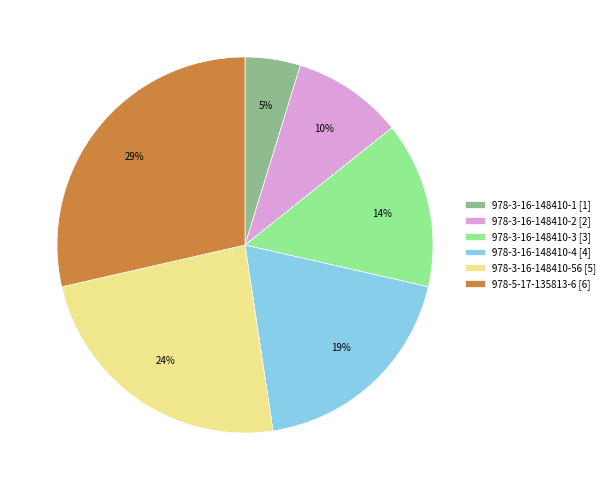

What percentage is the 978-5-17-135813-6 slice, to the nearest percent?

29%